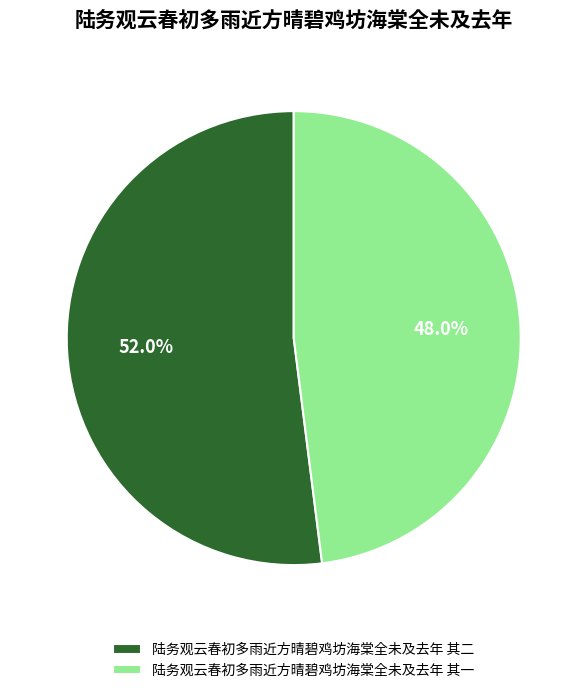

To the nearest percent, what is the difference between the largest and smallest slice percentages?

4%